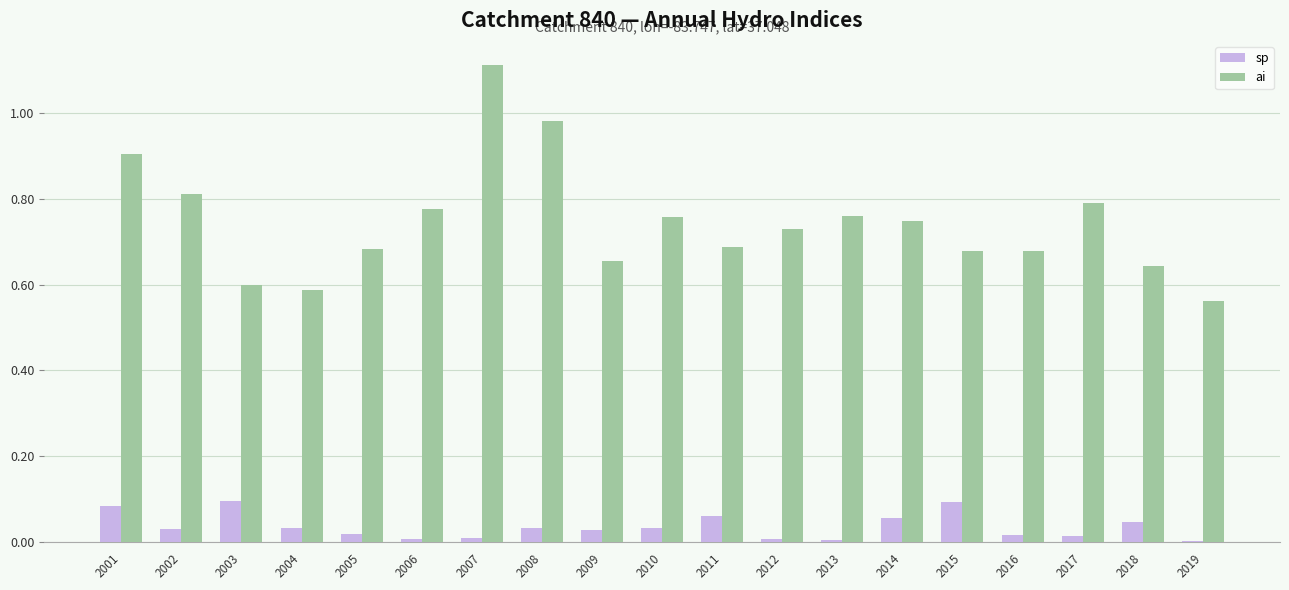

Which series changed the most between 2008 and 2013?

ai